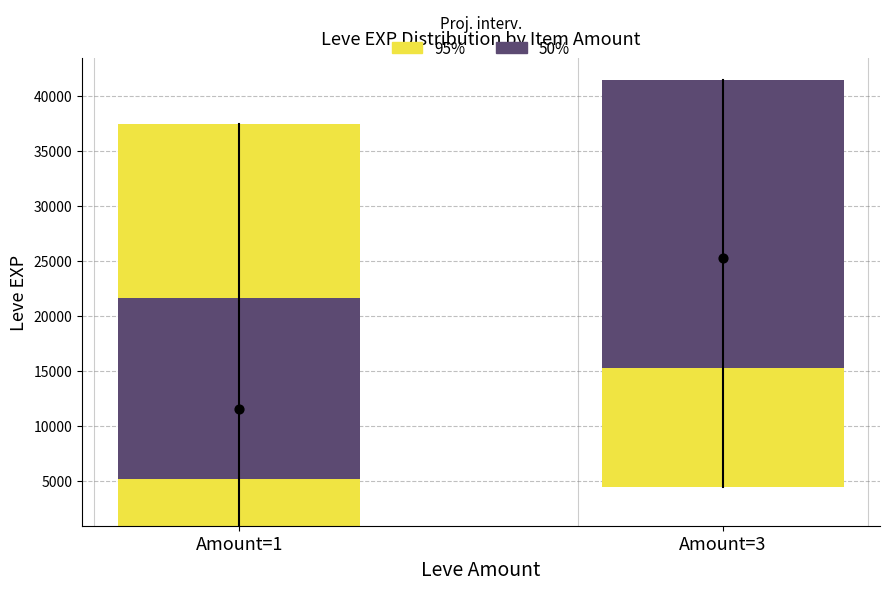

What is the total value across all series at Amount=1?

69970